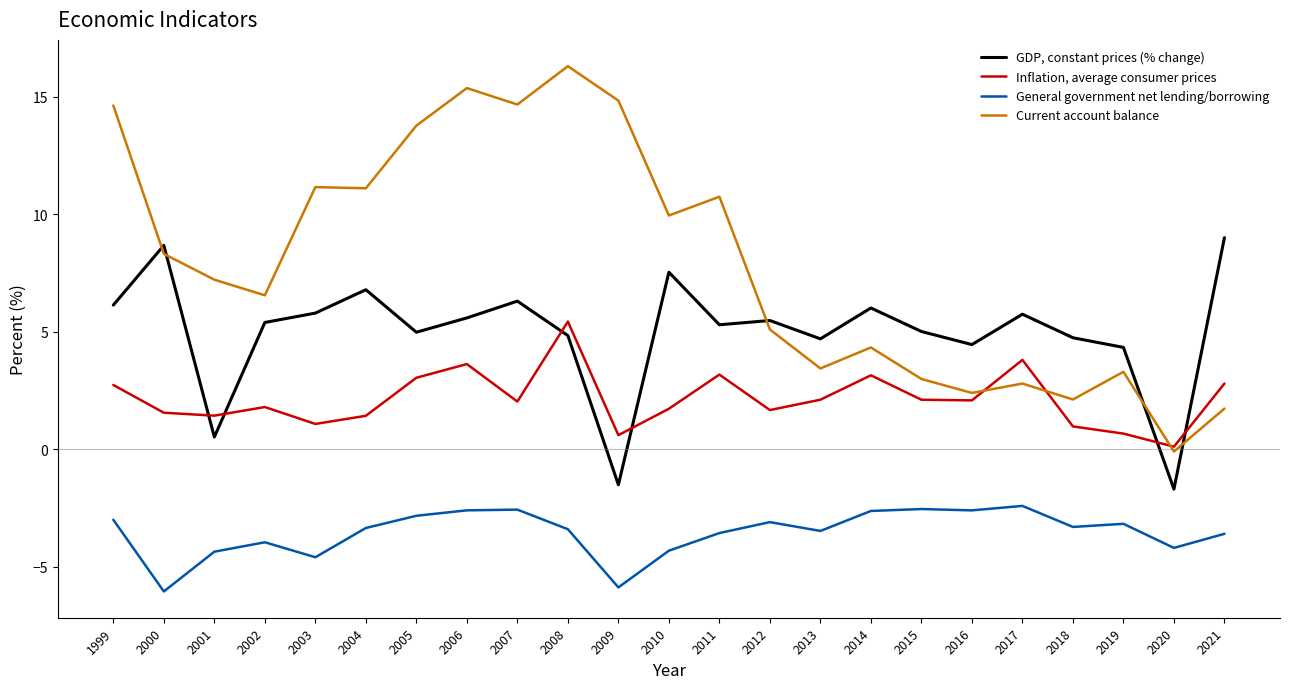

Does the chart have visible grid lines?

No